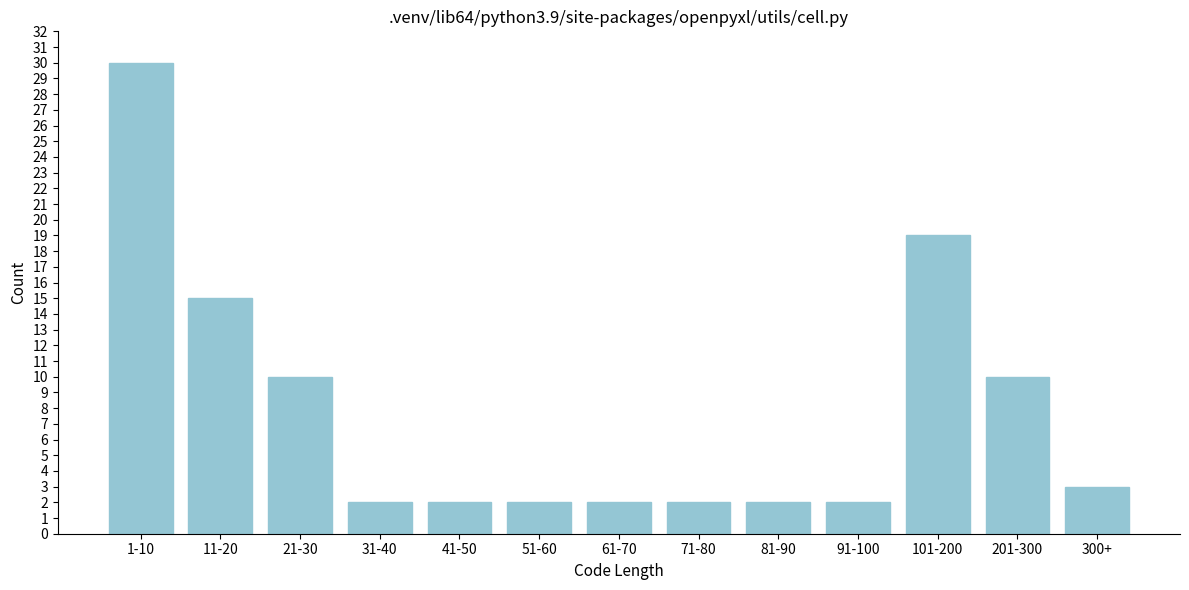

Reading left to right, extract all data points from this chart.

30	15	10	2	2	2	2	2	2	2	19	10	3